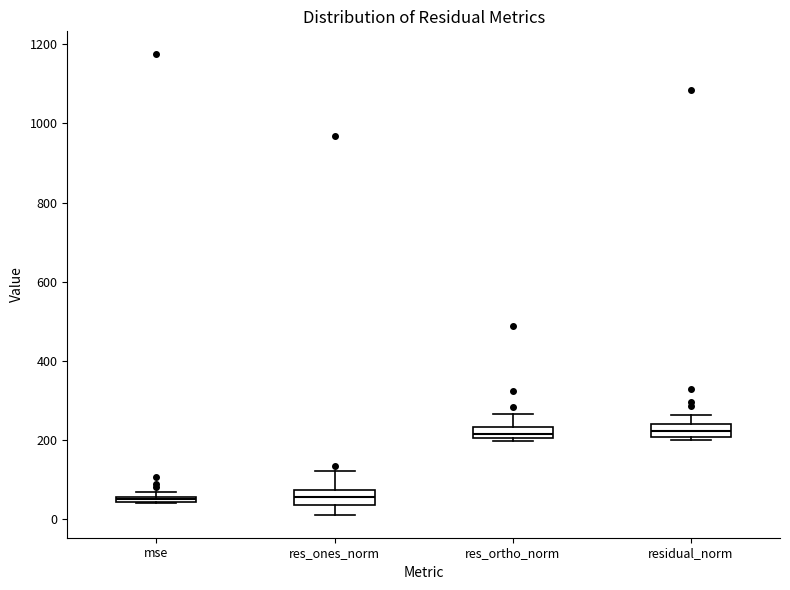

Where is the lower edge of the box for res_ones_norm on the y-axis? The values are not printed on the chart, so give them approximately, as read against the axis.

40